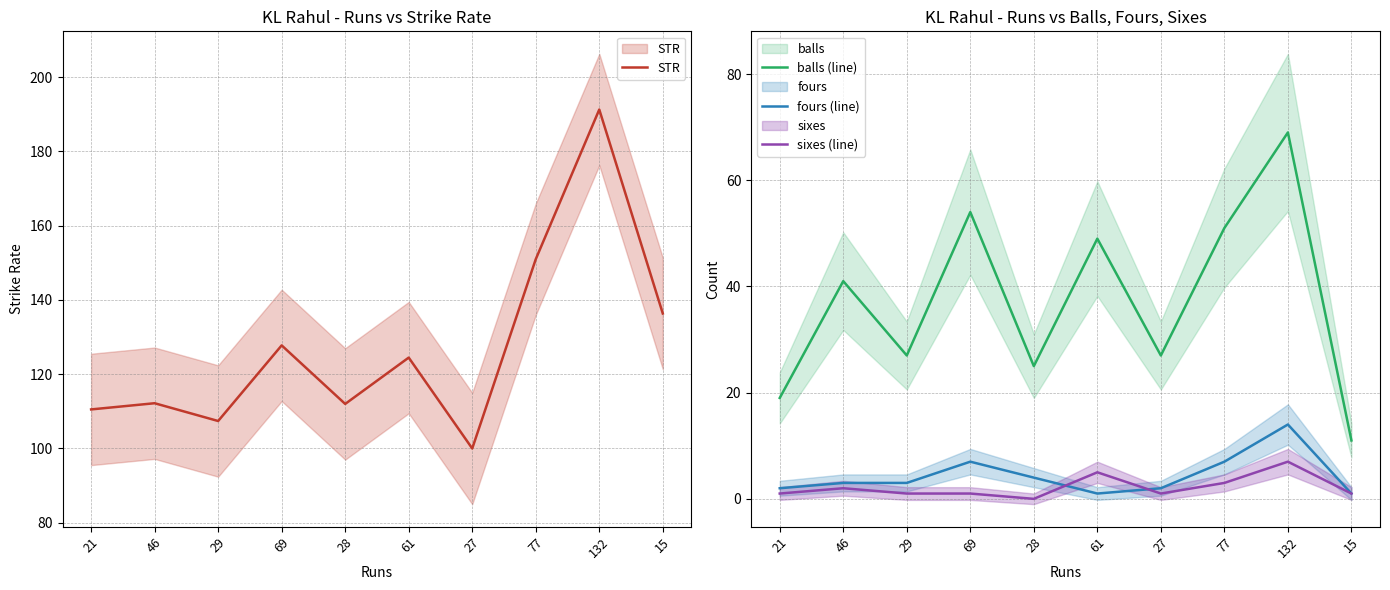

What is the lowest value of the balls (line) series?

11